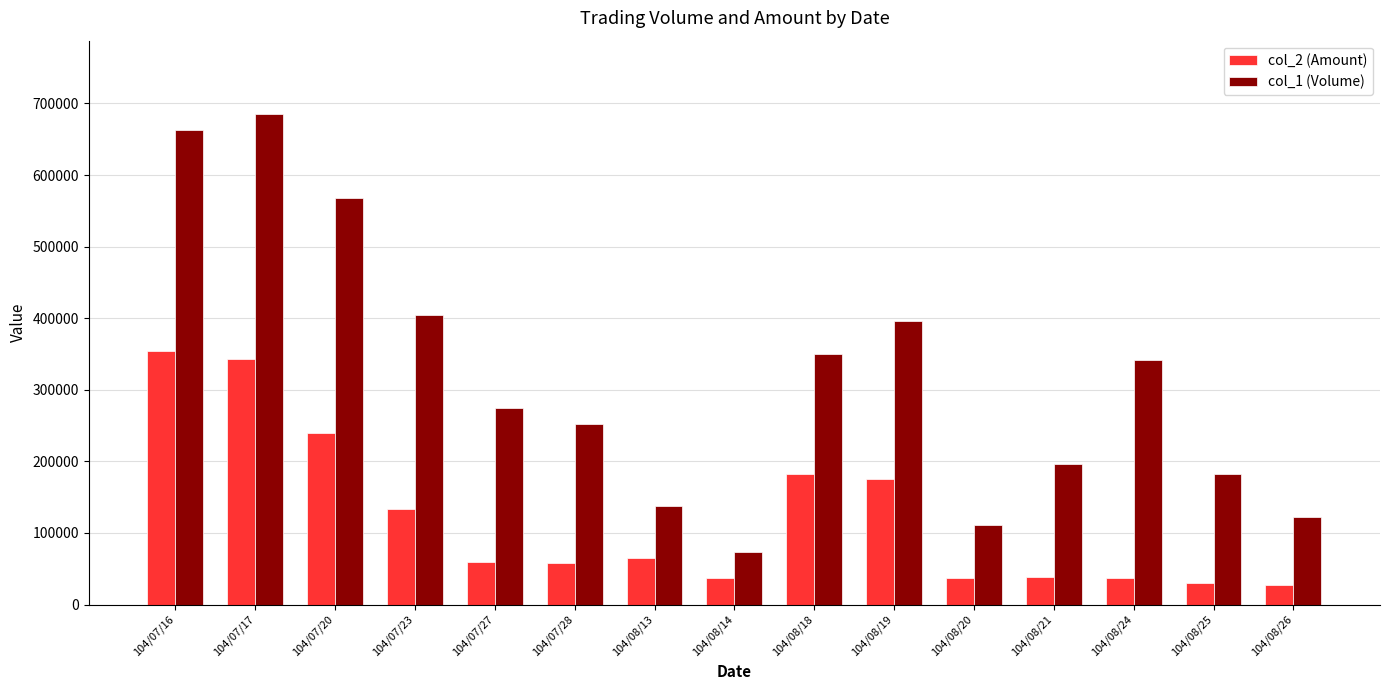

What is the label of the 11th bar from the left?

104/08/20